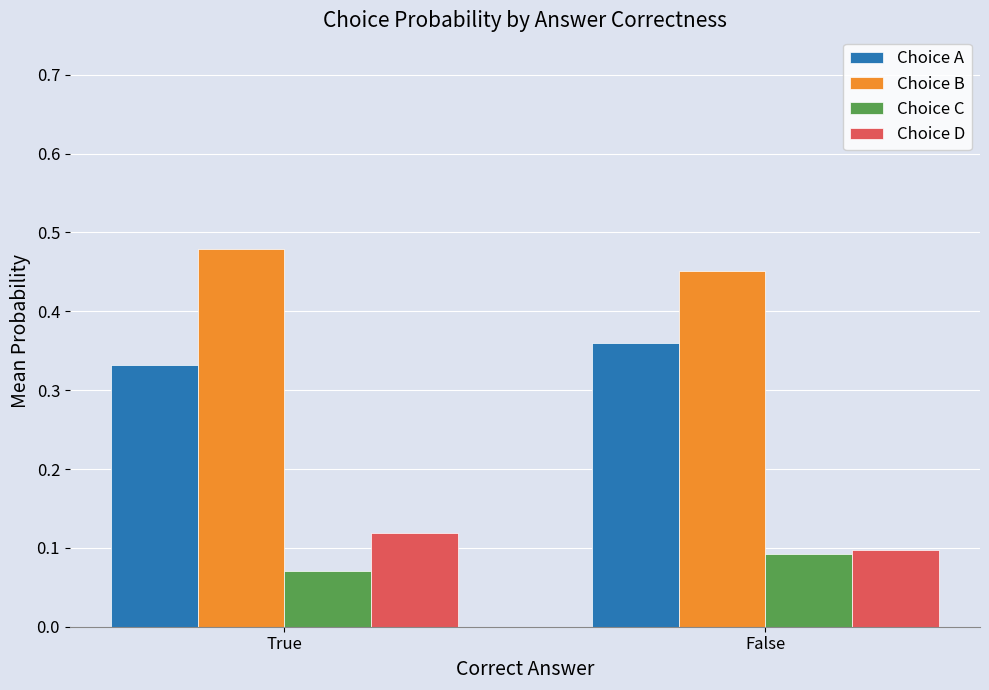

Which label corresponds to the largest value in the chart?

True